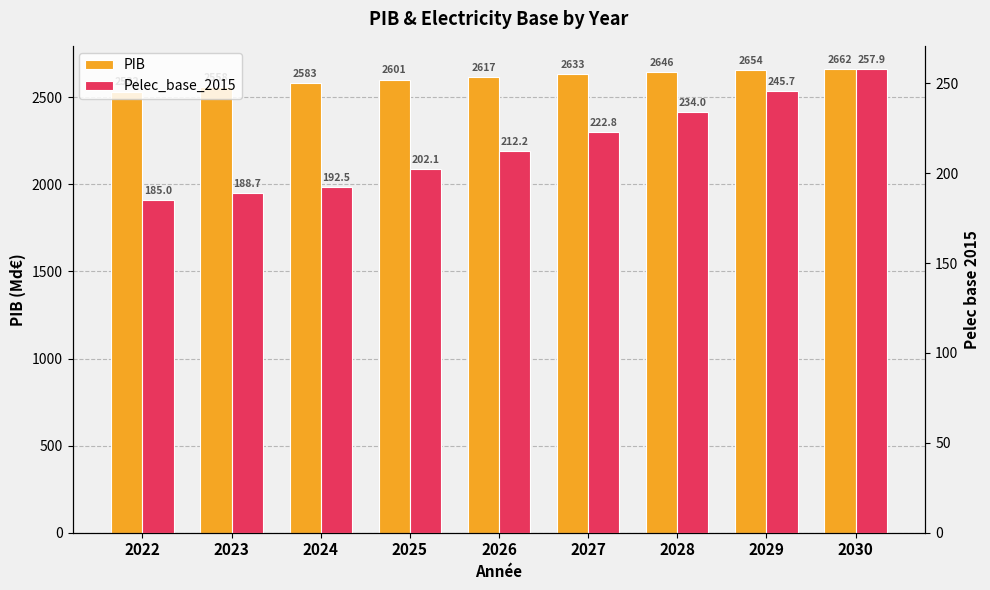

How many bars are there in total?

18